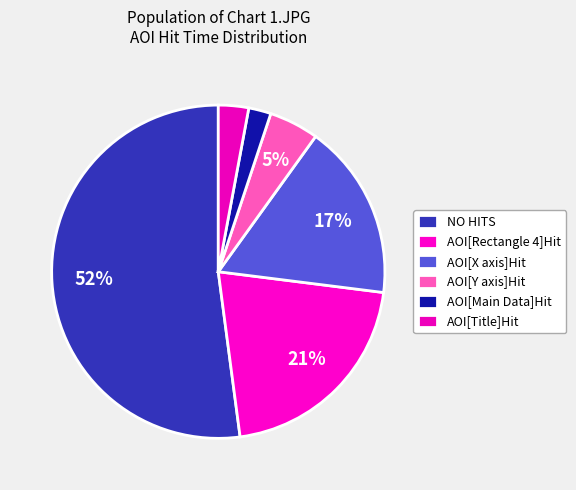

True or false: AOI[Rectangle 4]Hit accounts for 24% of the total.

False